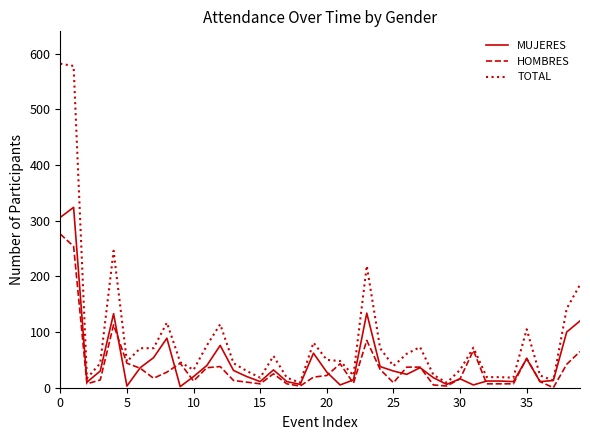

Which series has the largest total across all categories?

TOTAL